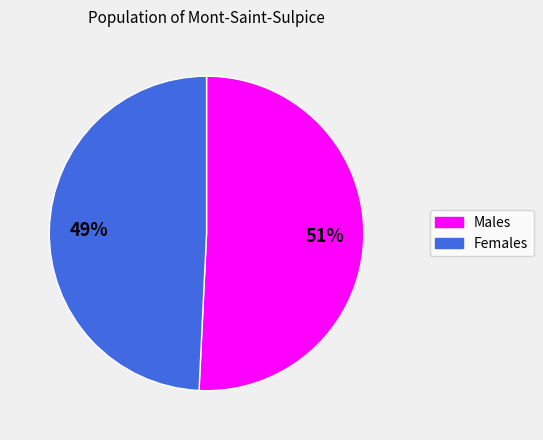

Do Males and Females together represent more than half of the pie?

Yes